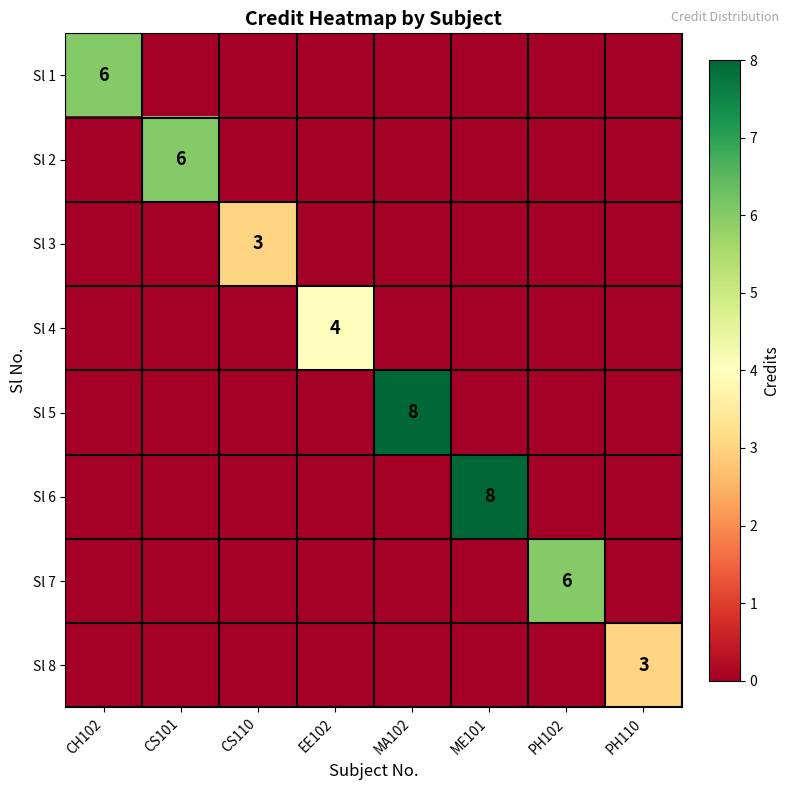

How many data points in Sl 3 are above 0?

1